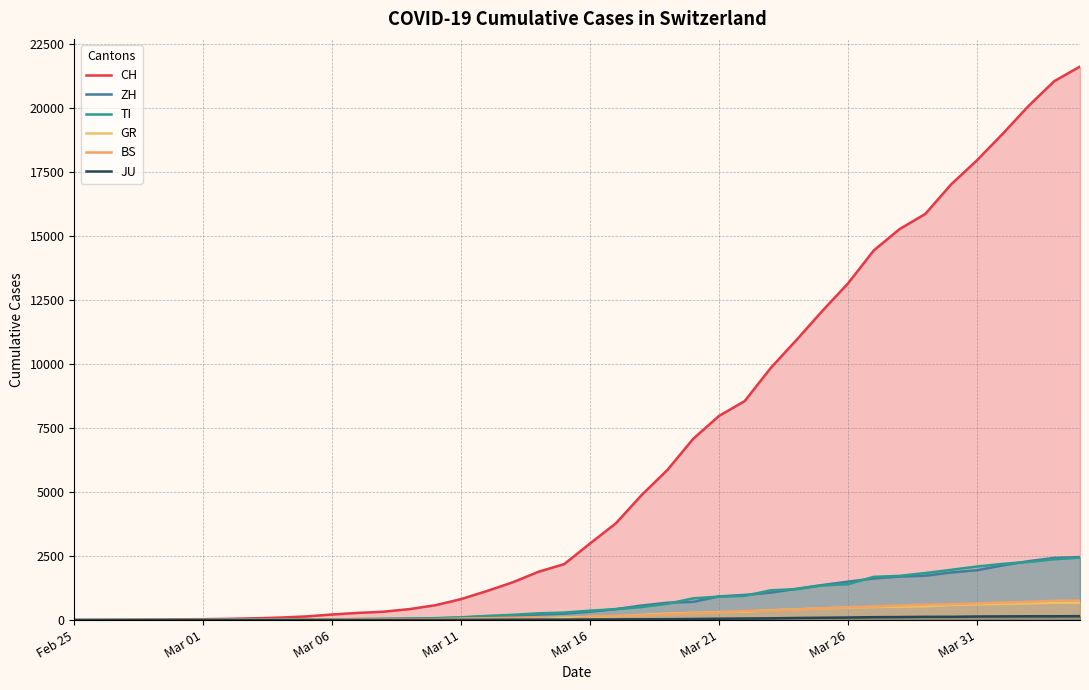

Which series changed the most between Mar 01 and Mar 11?

CH